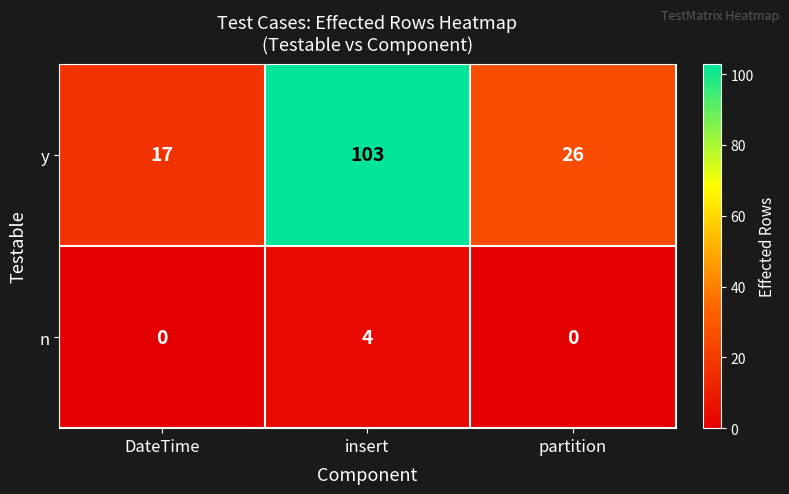

Reading right to left, list all the values displayed in this chart.

y: partition=26	insert=103	DateTime=17
n: partition=0	insert=4	DateTime=0